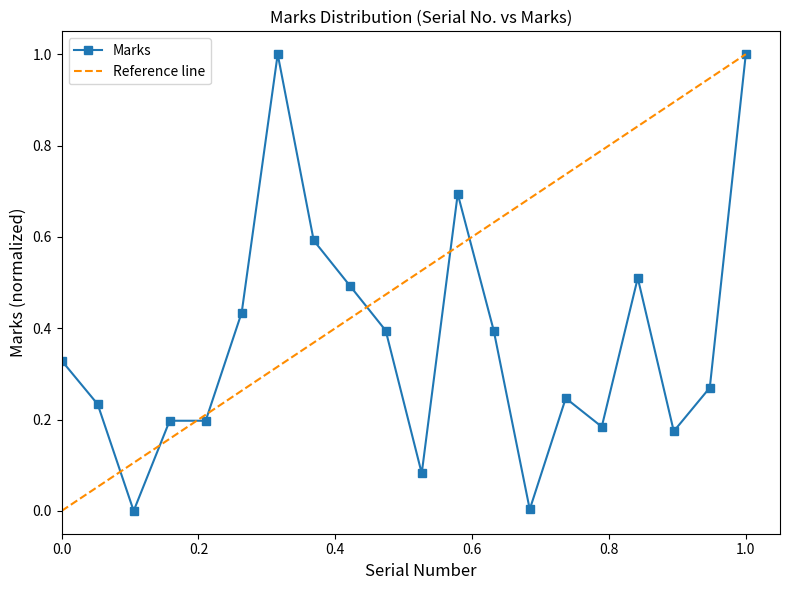

Where is the data nearest to the value 0?

3